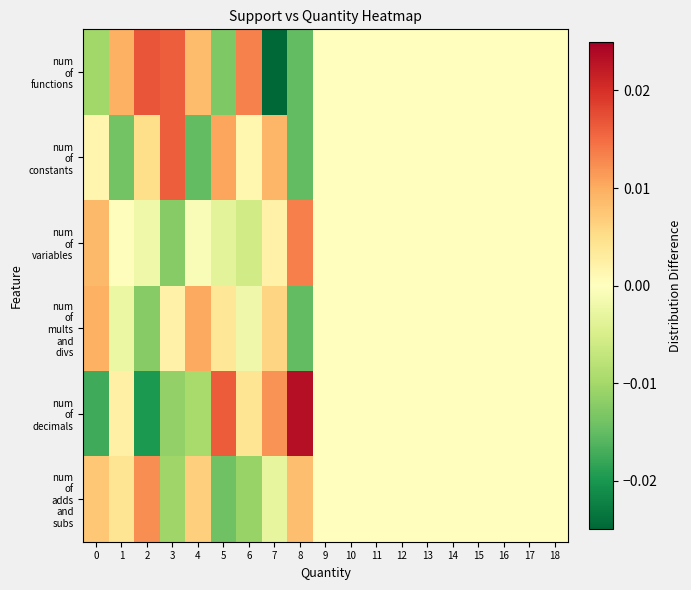

At 11, list the series in order from smallest to largest.

num of adds and subs, num of decimals, num of mults and divs, num of variables, num of constants, num of functions